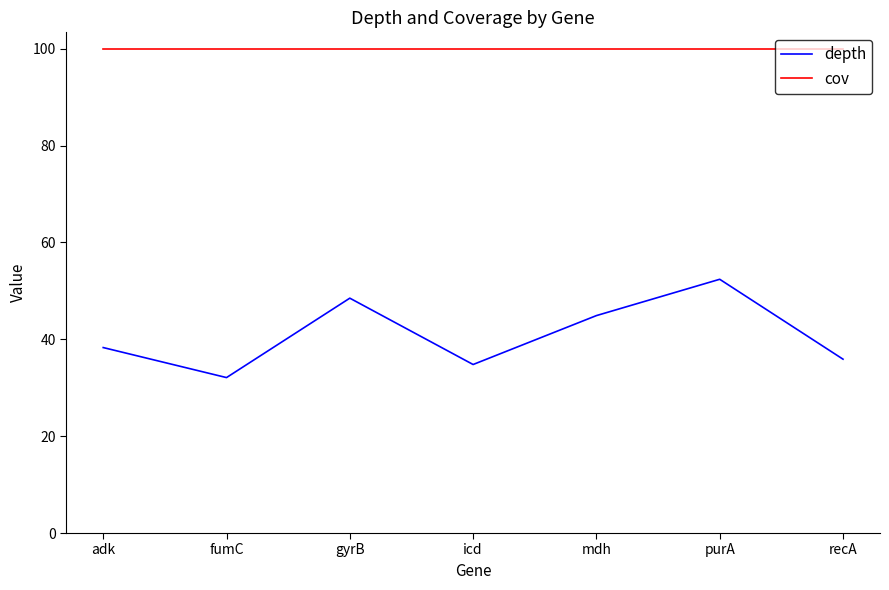

True or false: depth and cov intersect in this chart.

False